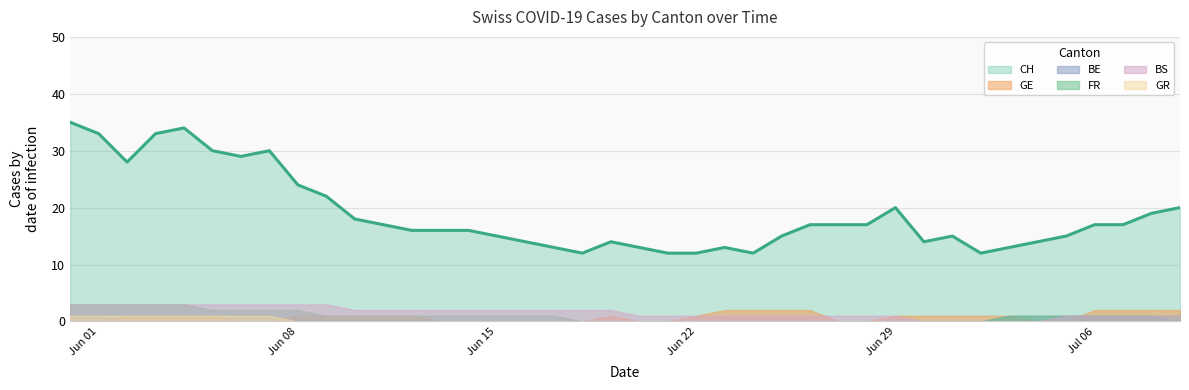

At which label is CH closest to 23?

8